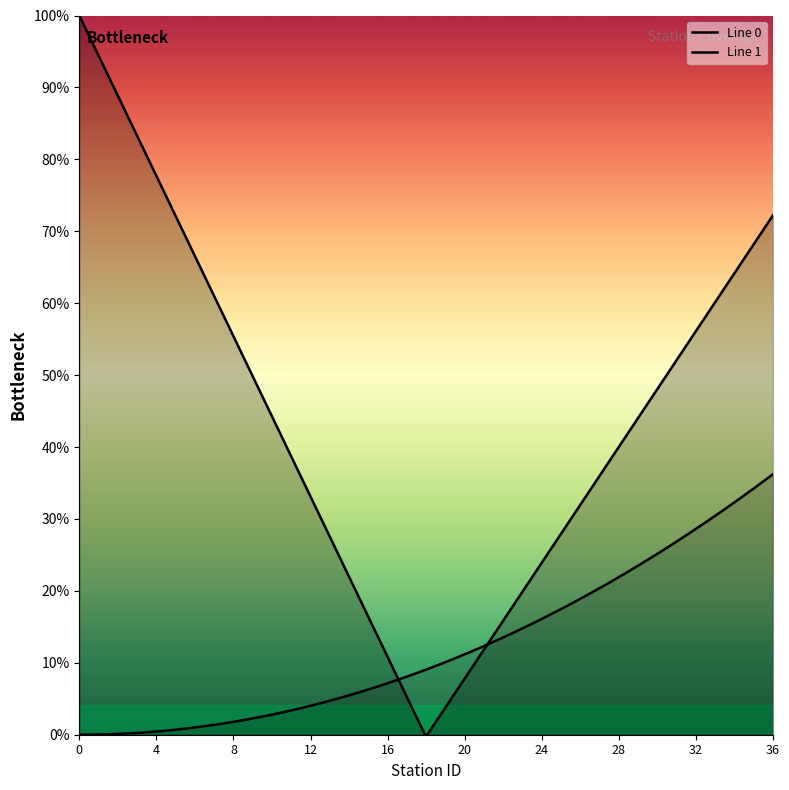

List the labels in order of Line 1 value, smallest first.

0, 1, 2, 3, 4, 5, 6, 7, 8, 9, 10, 11, 12, 13, 14, 15, 16, 17, 18, 19, 20, 21, 22, 23, 24, 25, 26, 27, 28, 29, 30, 31, 32, 33, 34, 35, 36